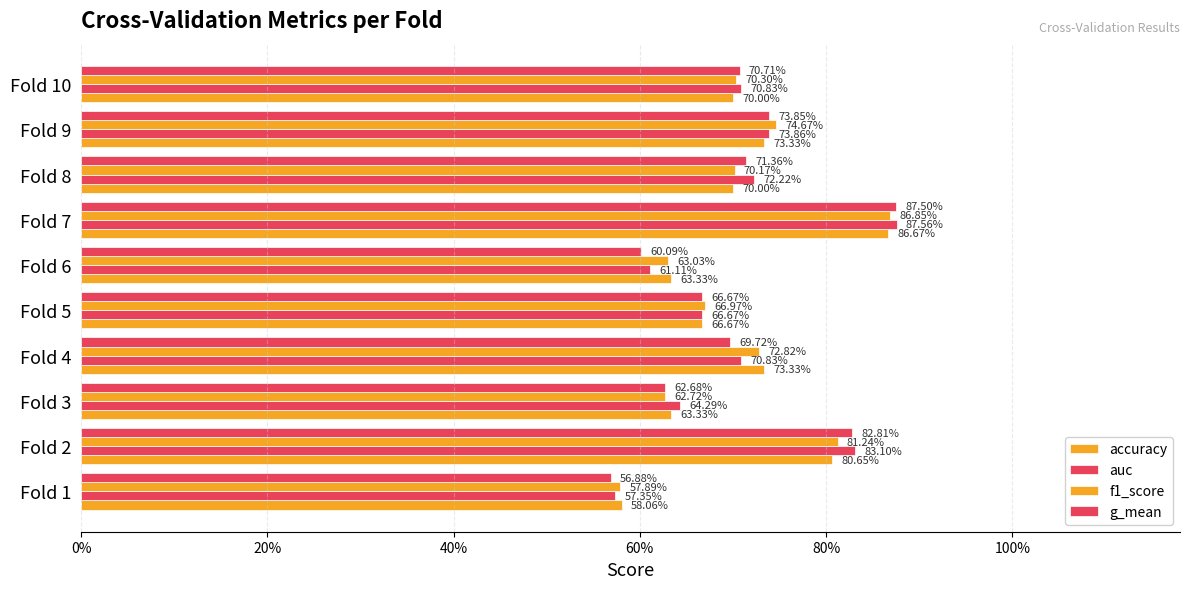

How many bars are there in total?

40